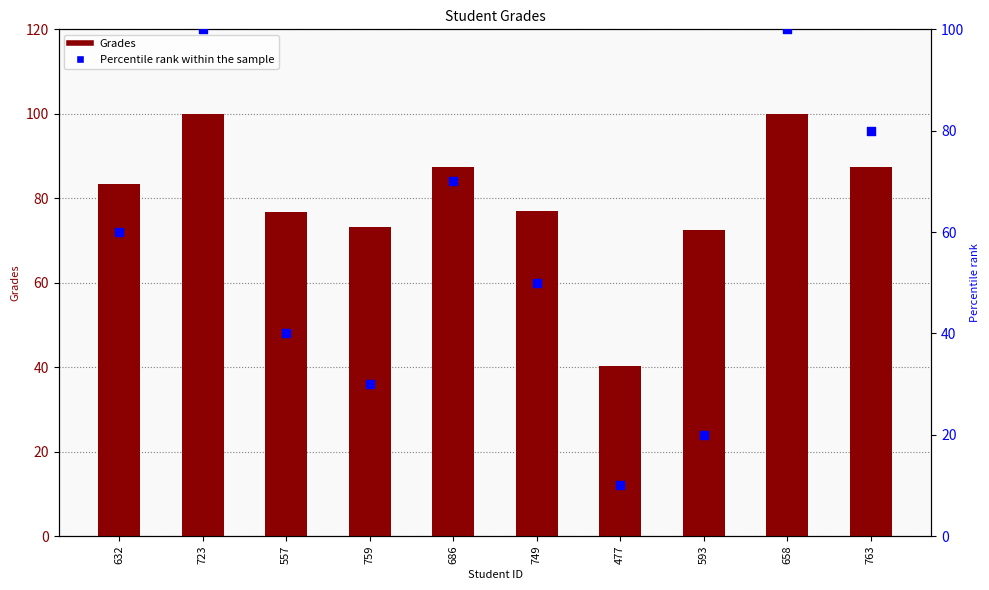

What is the total value across all series at 593?

92.5